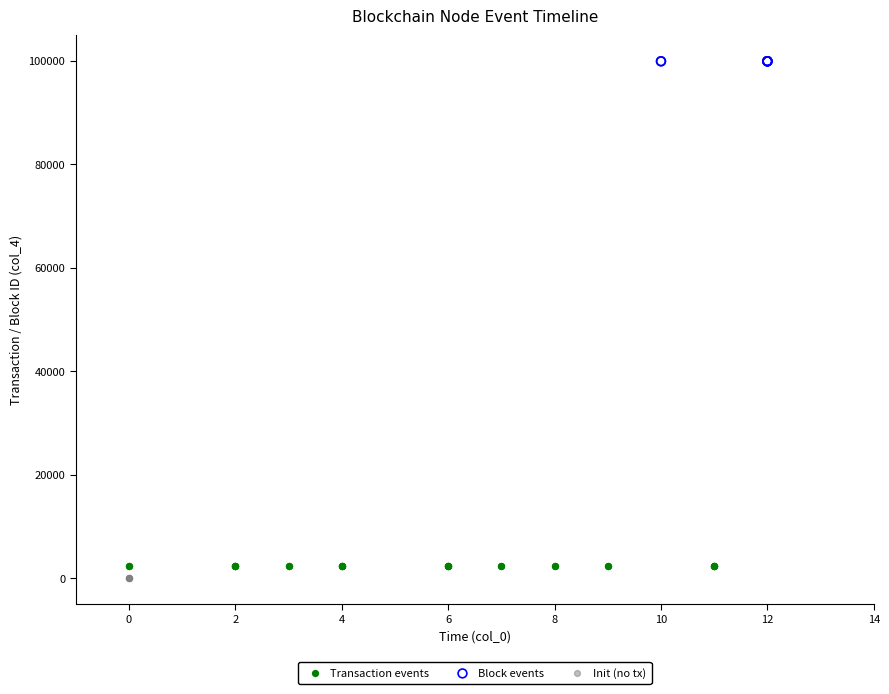

What are all the series names shown in the legend?

Transaction events, Block events, Init (no tx)